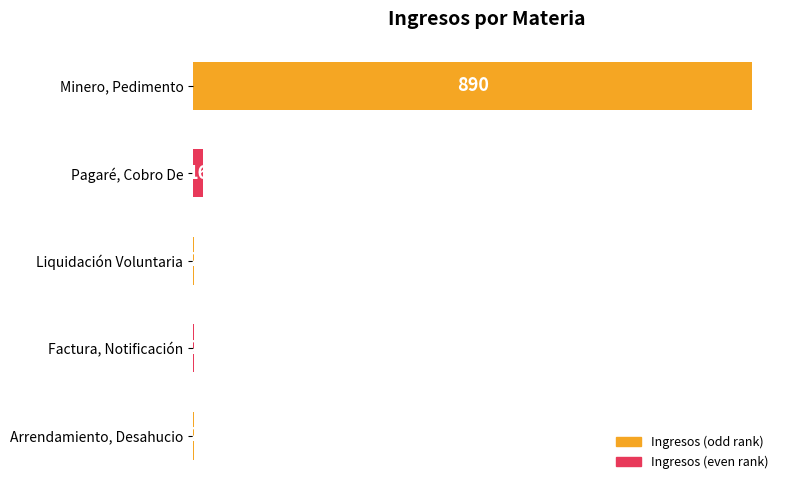

Reading top to bottom, extract all data points from this chart.

Minero, Pedimento=890	Pagaré, Cobro De=16	Liquidación Voluntaria=2	Factura, Notificación=2	Arrendamiento, Desahucio=2